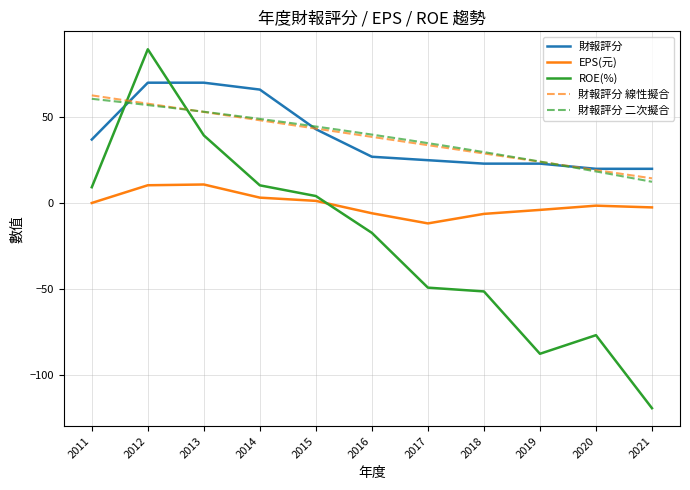

How many data points in ROE(%) are less than -17?

6